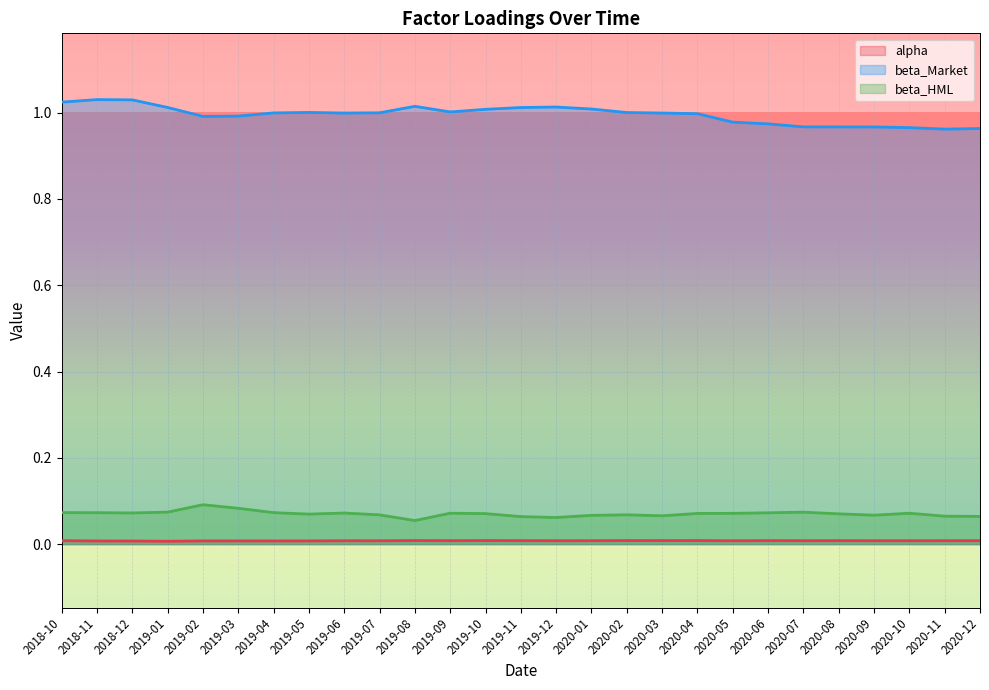

How many lines are shown in the chart?

3